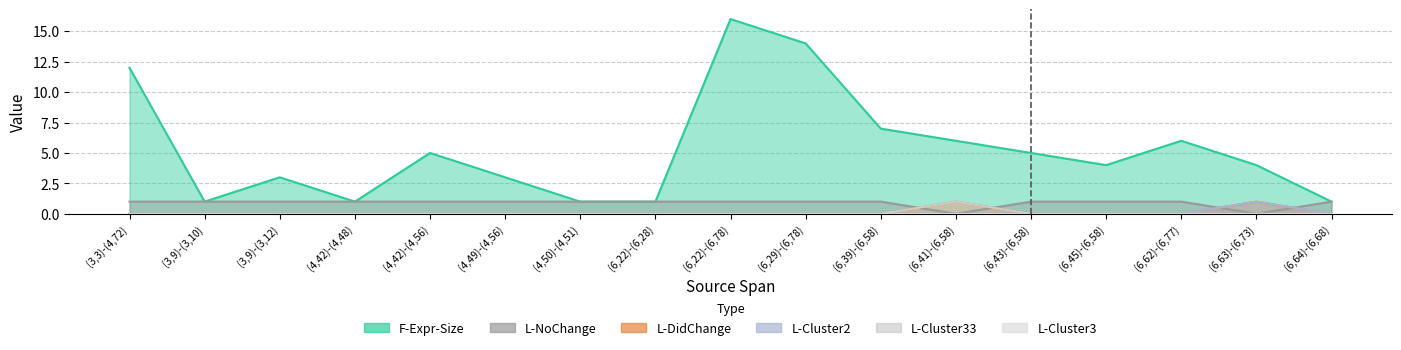

Which series has the largest total across all categories?

F-Expr-Size